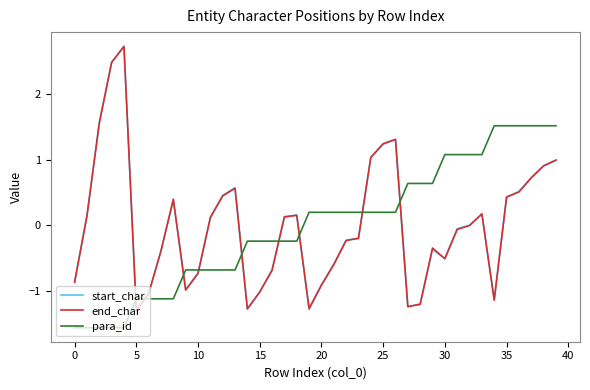

Which series ends up on top after the final intersection of start_char and para_id?

para_id